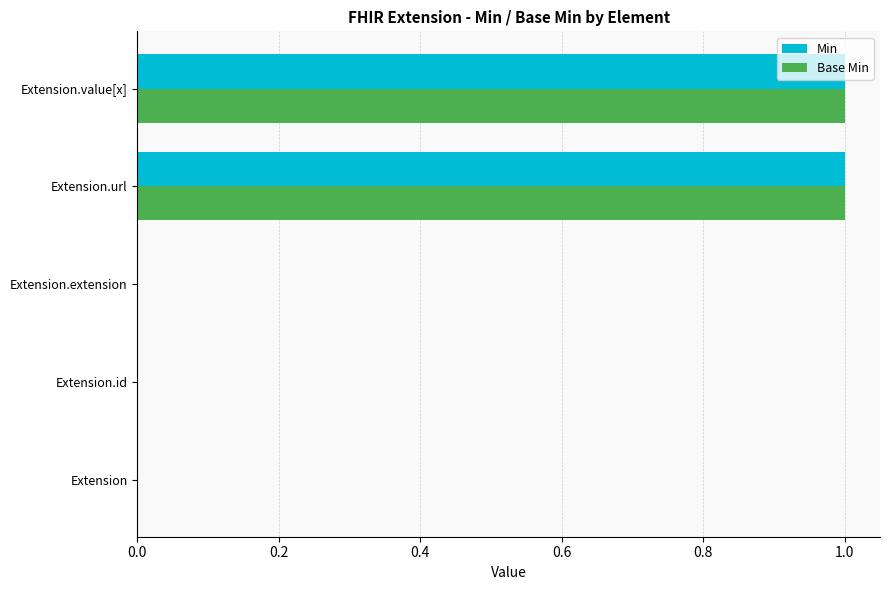

The value of Base Min at Extension.value[x] is 1. True or false?

True